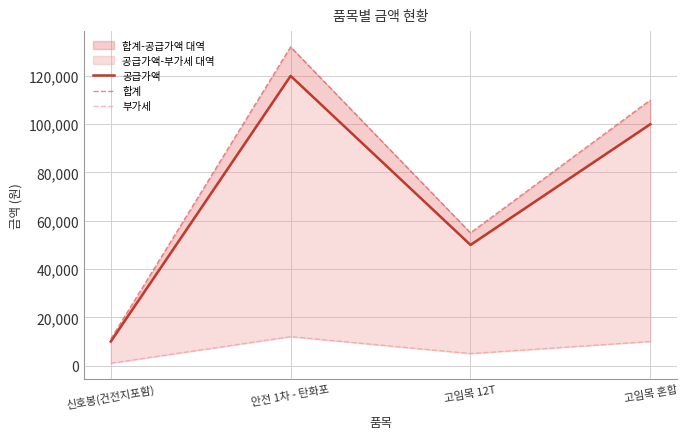

True or false: 공급가액 and 합계 intersect in this chart.

False